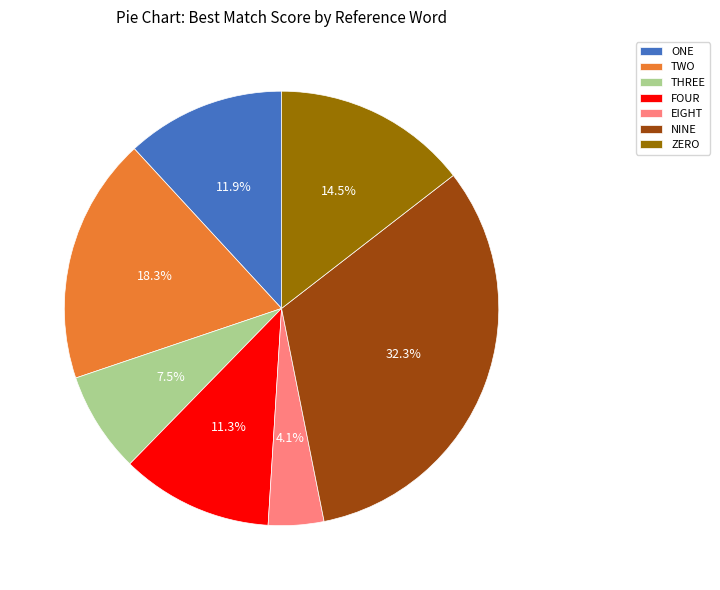

Which slice is the largest?

NINE